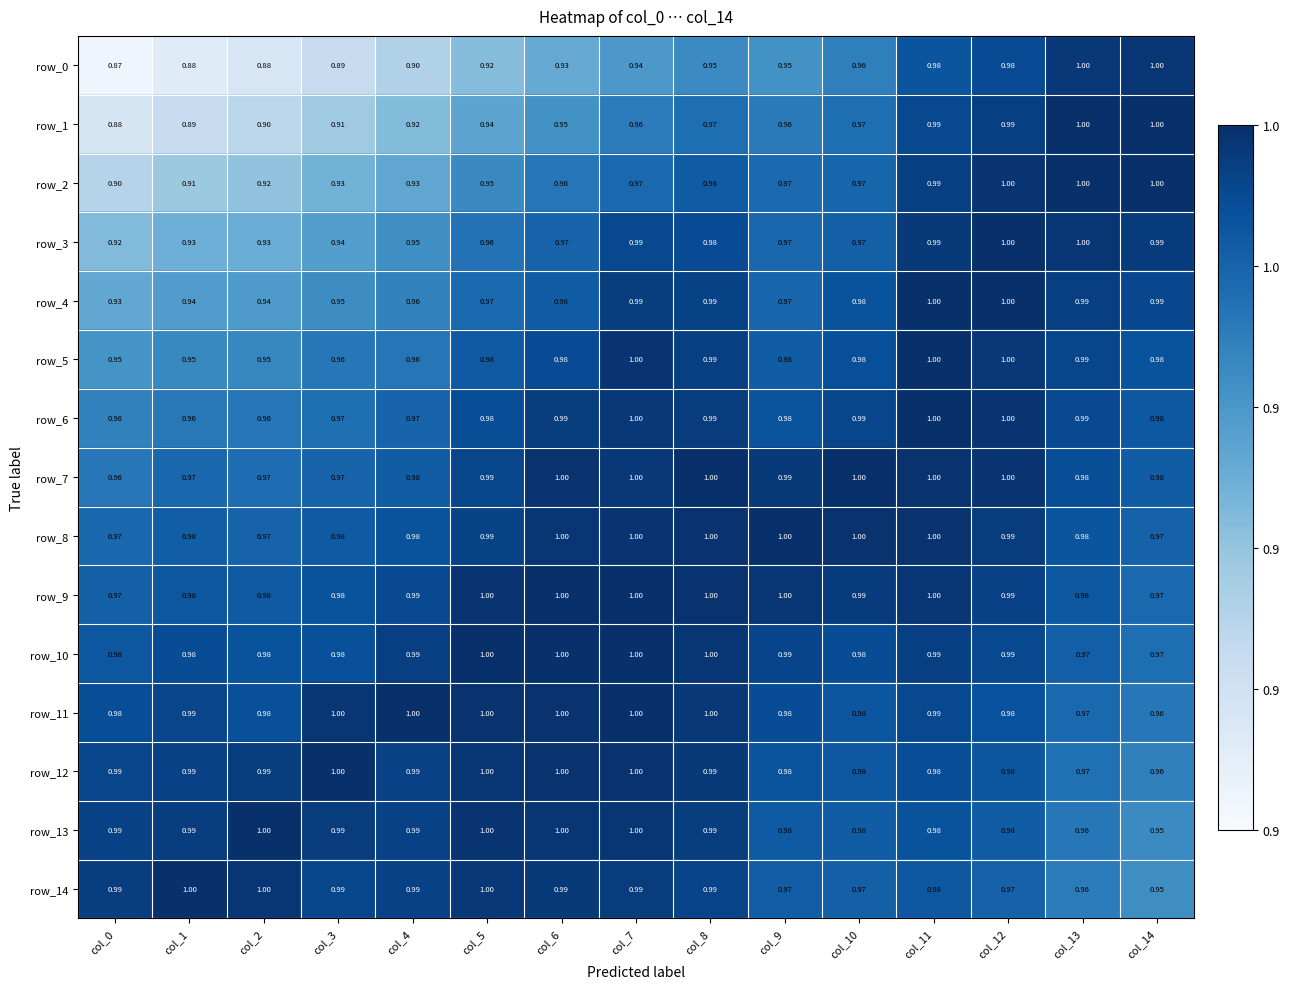

Which series has the largest total across all categories?

row_9